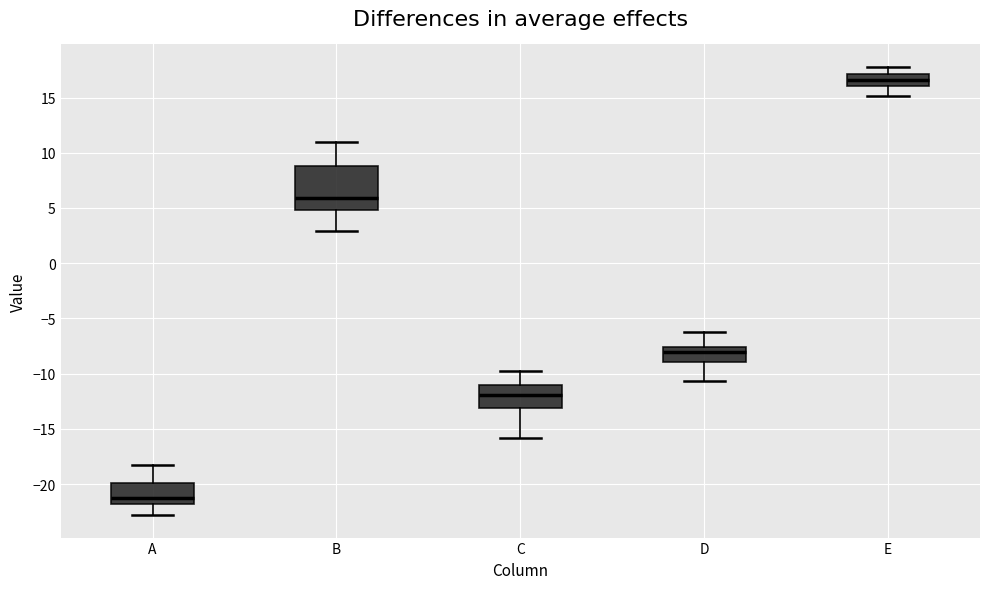

Reading left to right, read every box against the y-axis: the position of its median line, the range the box covers, and the ends of its whiskers. The values are not printed on the chart, so give them approximately, as read against the axis.

A: median -21.0, box -22.0 to -20.0, whiskers -23.0 to -18.0
B: median 6.0, box 5.0 to 9.0, whiskers 3.0 to 11.0
C: median -12.0, box -13.0 to -11.0, whiskers -16.0 to -10.0
D: median -8.0, box -9.0 to -7.5, whiskers -10.5 to -6.5
E: median 16.5, box 16.0 to 17.0, whiskers 15.0 to 18.0